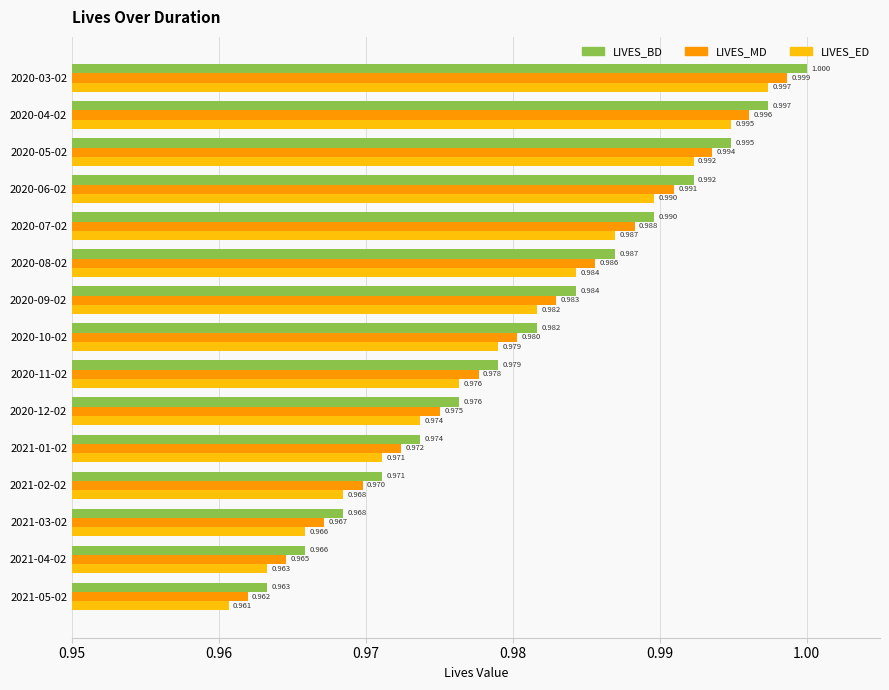

Which series changed the most between 2020-04-02 and 2021-02-02?

LIVES_ED